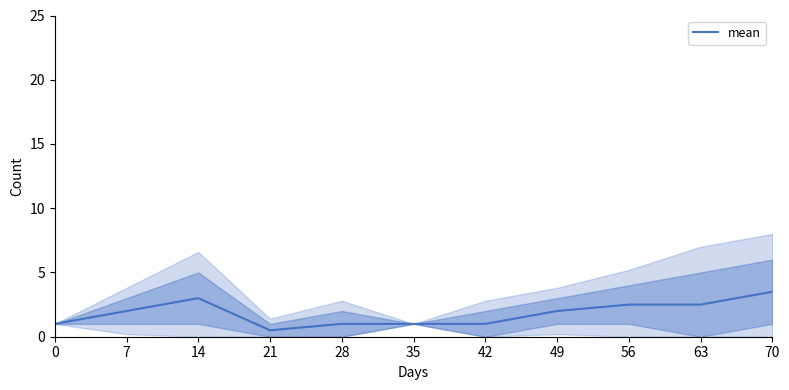

At which category does the data reach its first local valley?

21